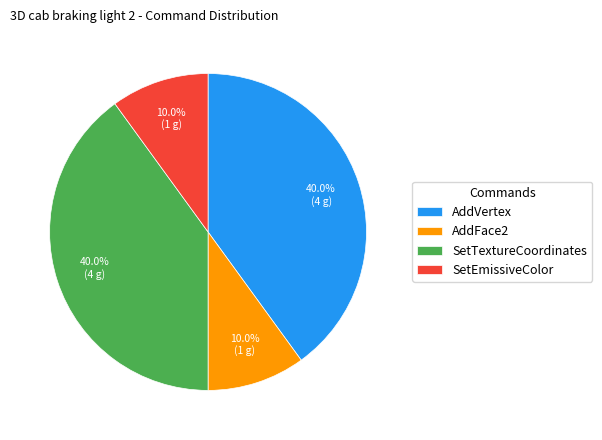

What percentage do SetEmissiveColor and SetTextureCoordinates together represent?

50.0%